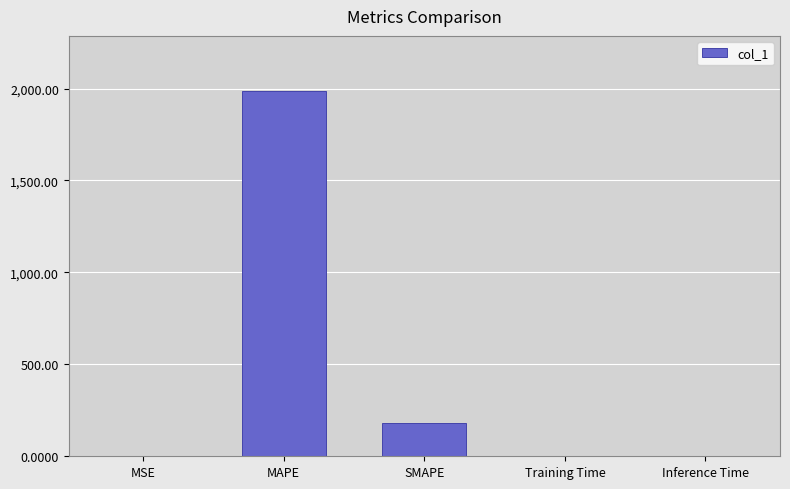

What is the maximum value shown in the chart?

1988.1